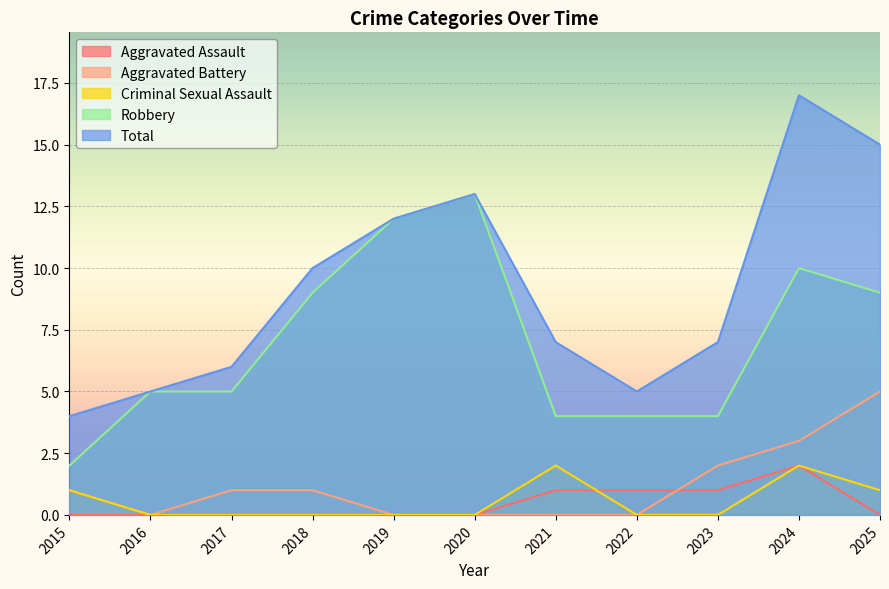

True or false: Aggravated Assault and Total intersect in this chart.

False